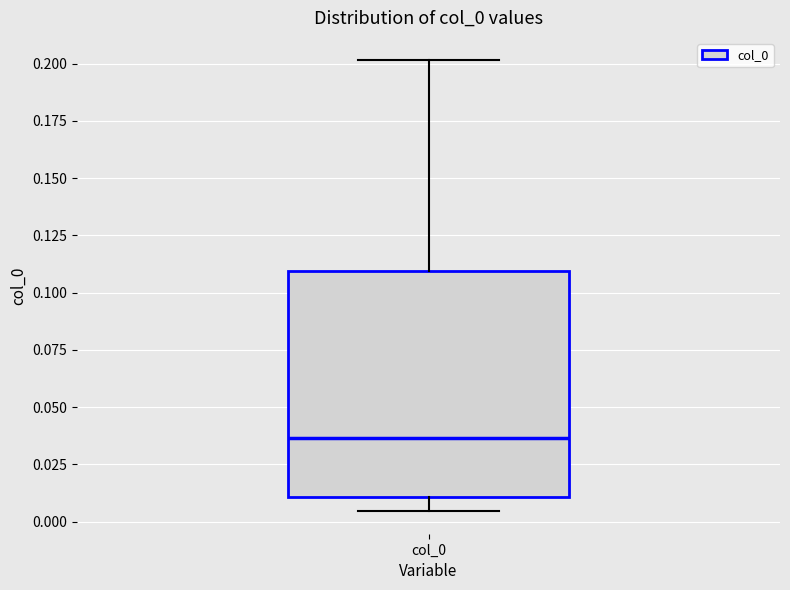

Where is the lower edge of the box for col_0 on the y-axis? The values are not printed on the chart, so give them approximately, as read against the axis.

0.010